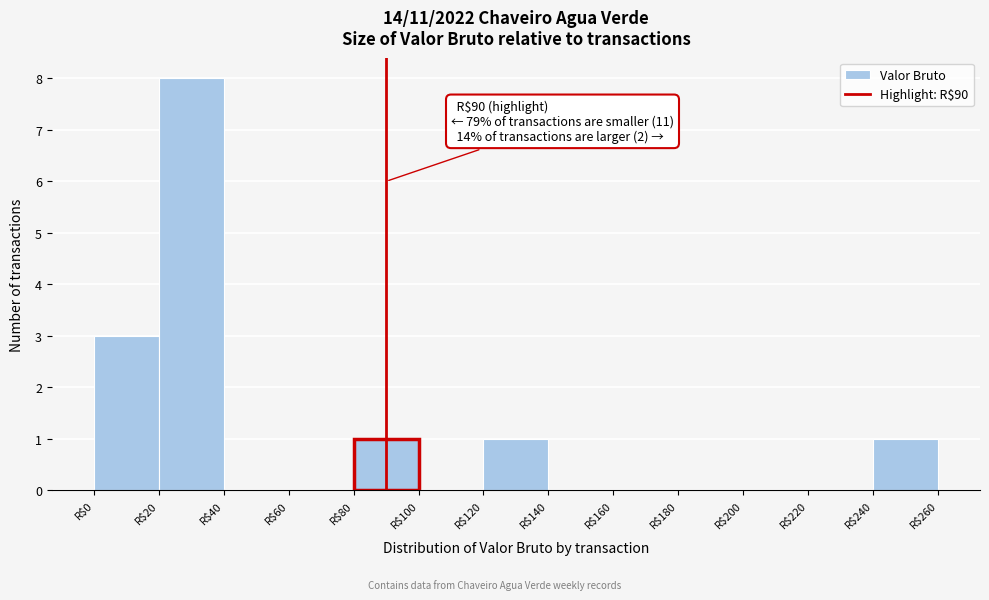

Which range on the x-axis has the tallest bar?

20 to 40